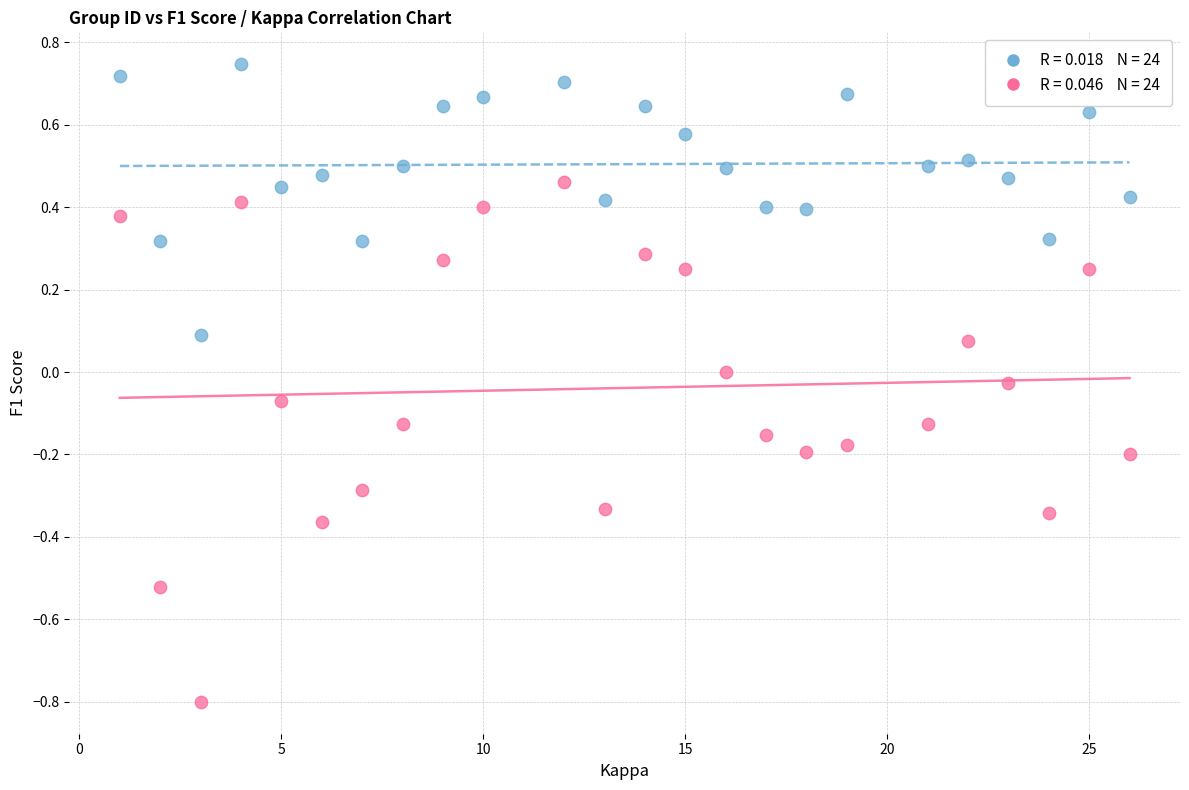

Across all data points, what is the range of Y values (max minus min)?

1.5